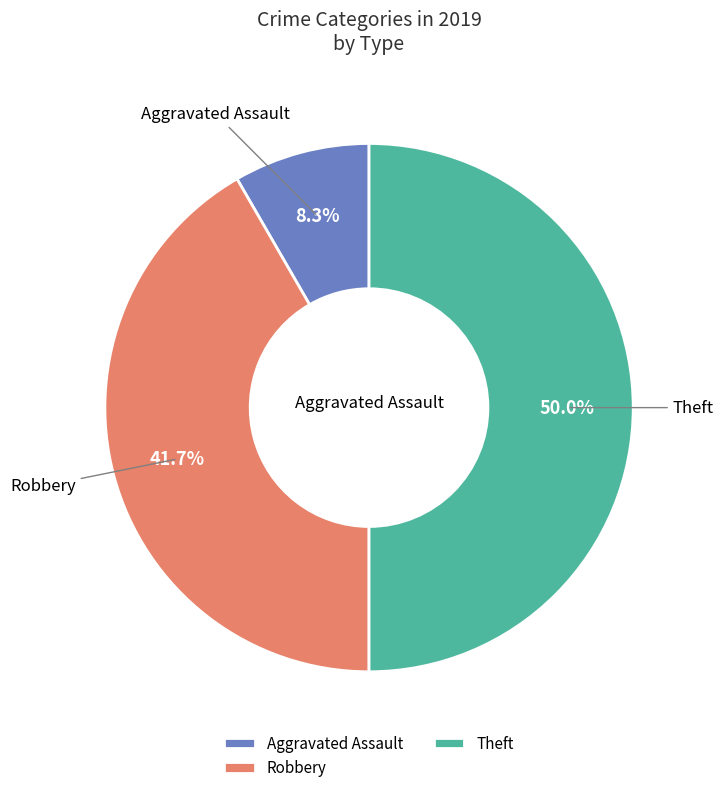

Is Robbery the majority of the pie?

No